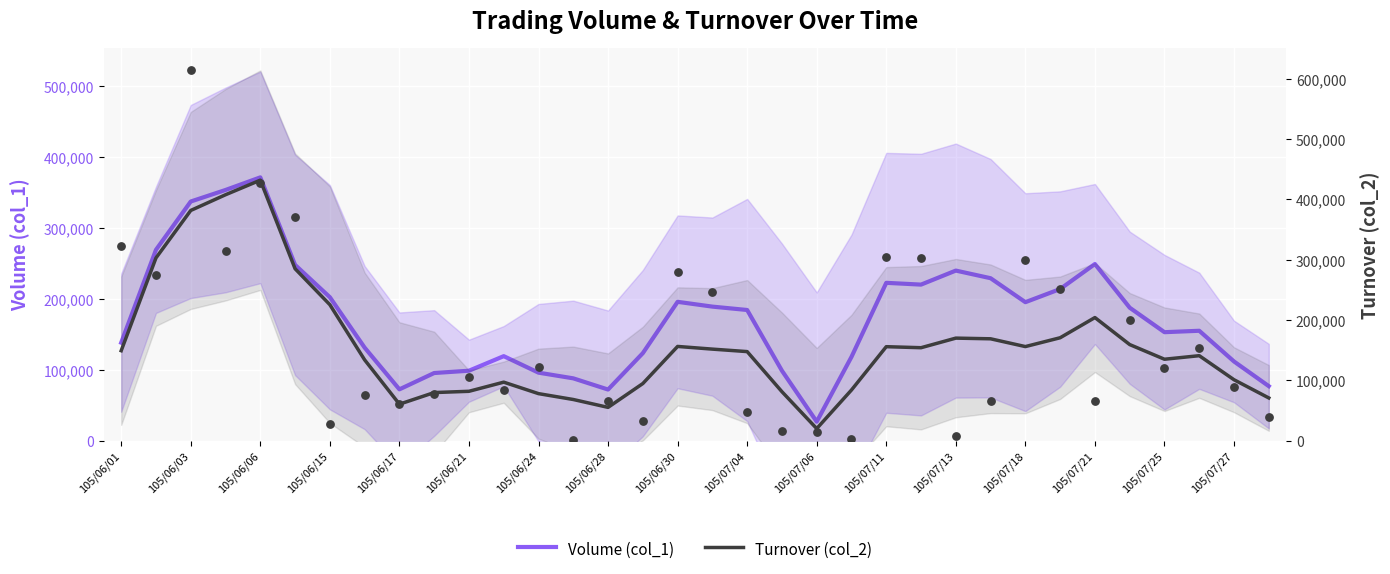

Which series has the largest total across all categories?

Volume (col_1)